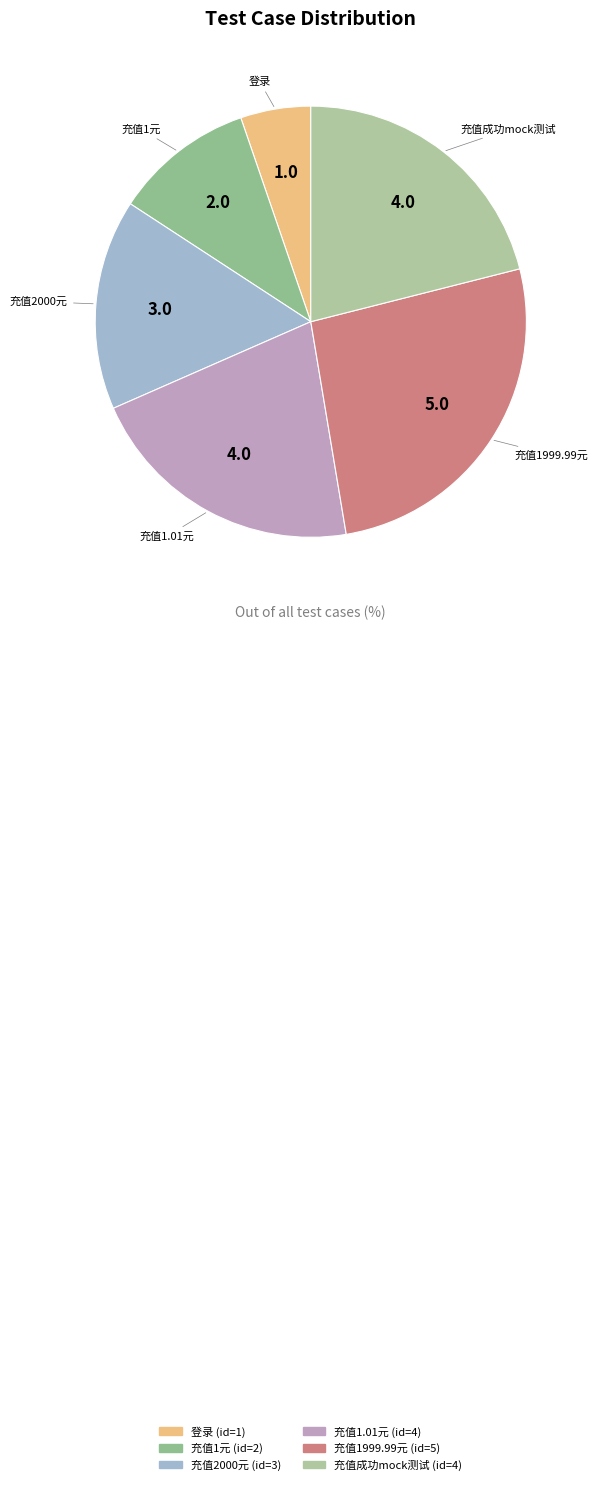

Does any single category account for the majority?

No